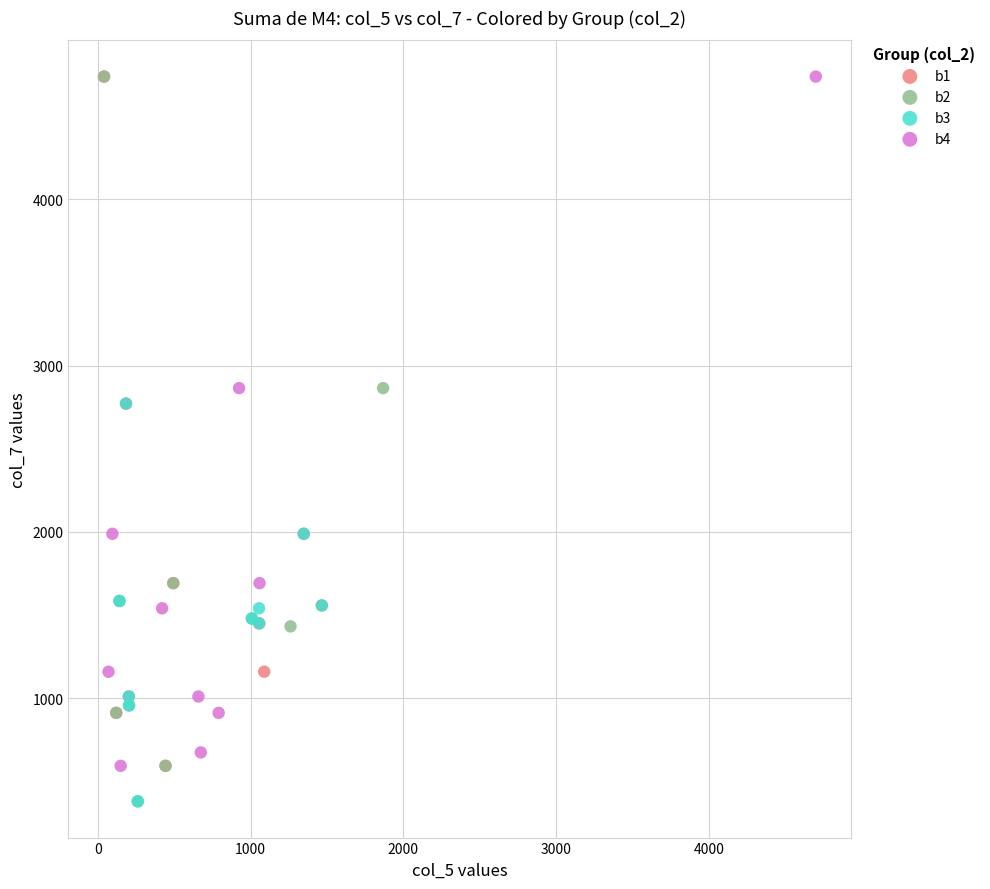

What are all the series names shown in the legend?

b1, b2, b3, b4